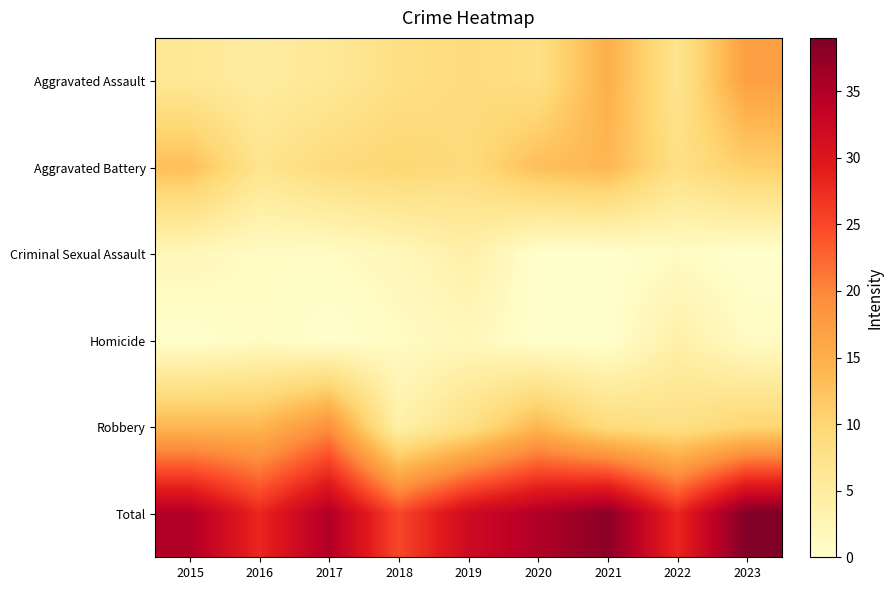

Between 2018 and 2022, which is larger?

2018